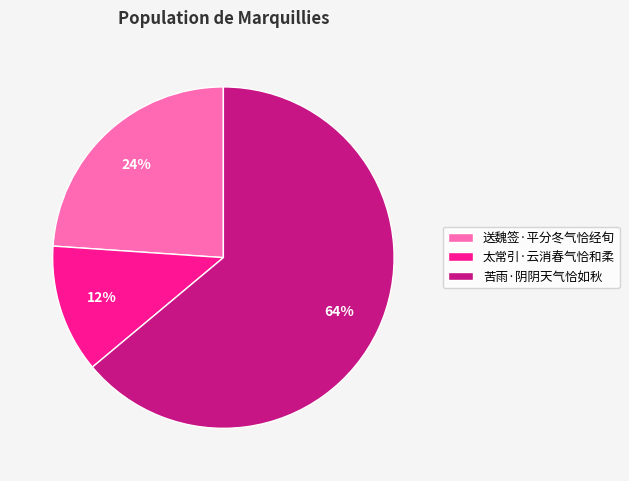

Is it true that 苦雨·阴阴天气恰如秋 is 64% of the pie?

True